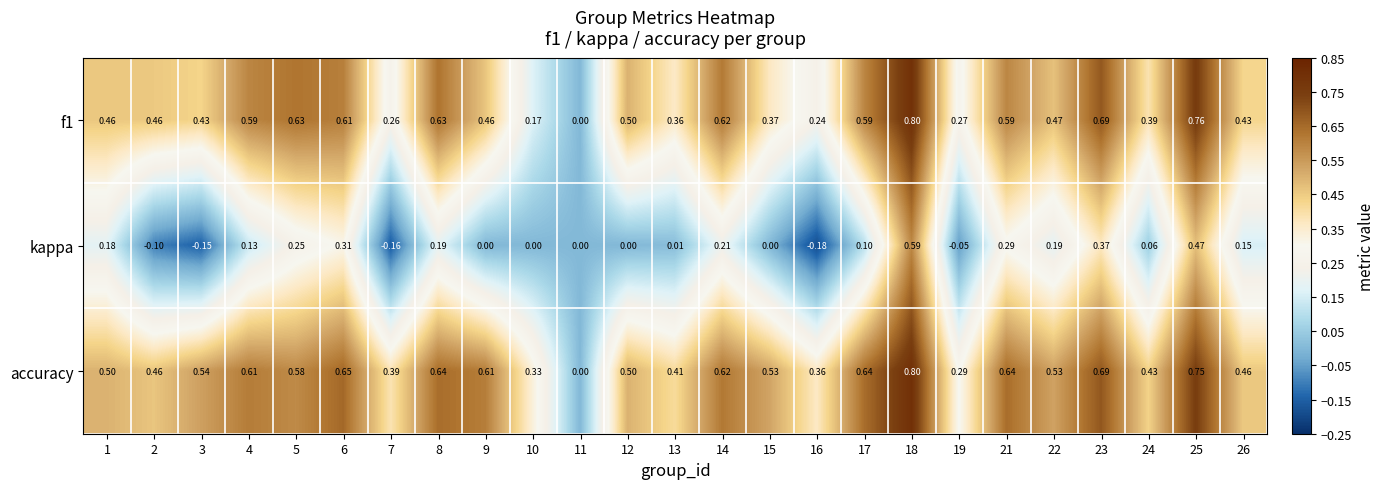

Which series has the largest total across all categories?

accuracy